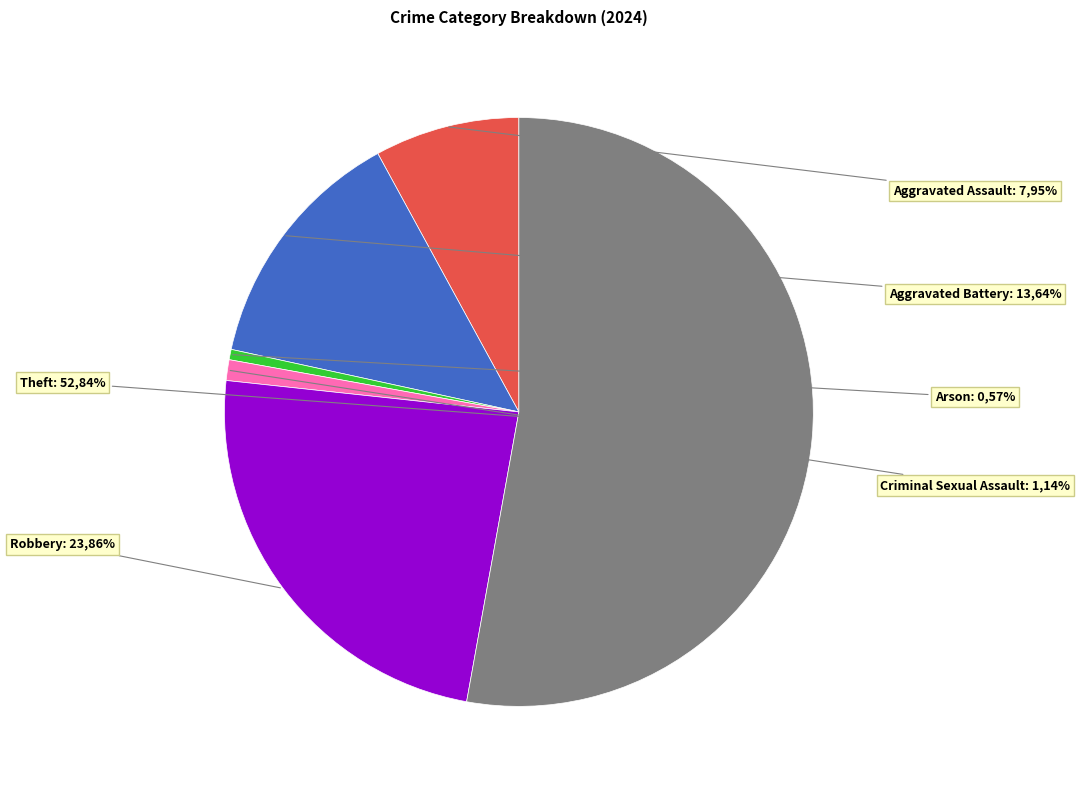

The Robbery slice represents 24% of the pie. True or false?

True